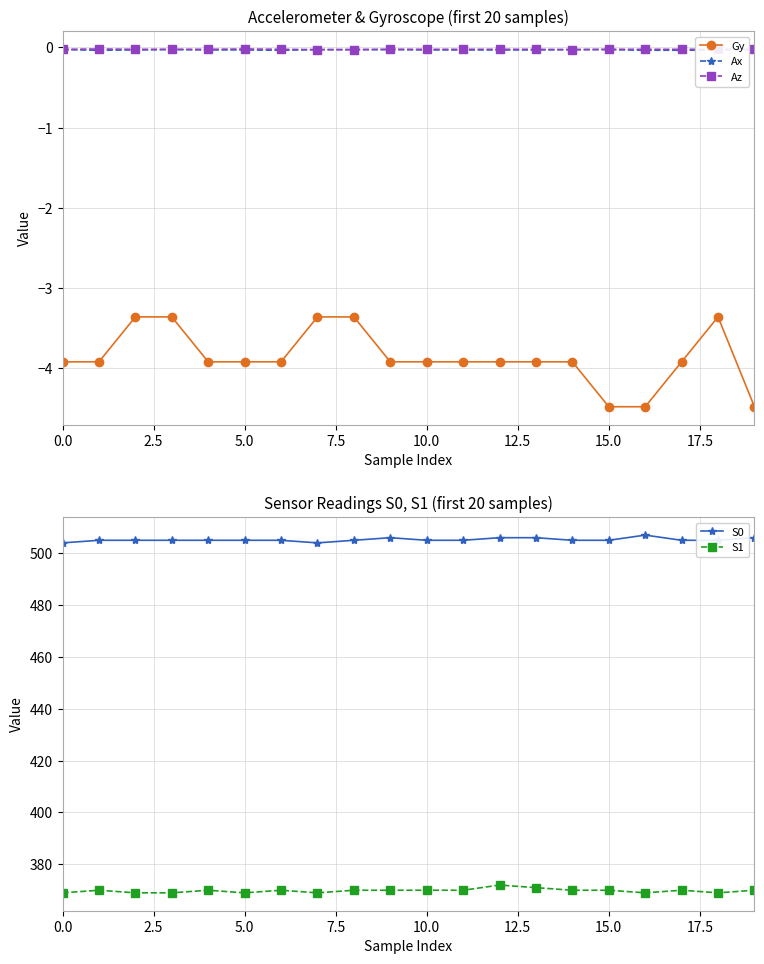

True or false: S0 and Gy cross at least once.

False